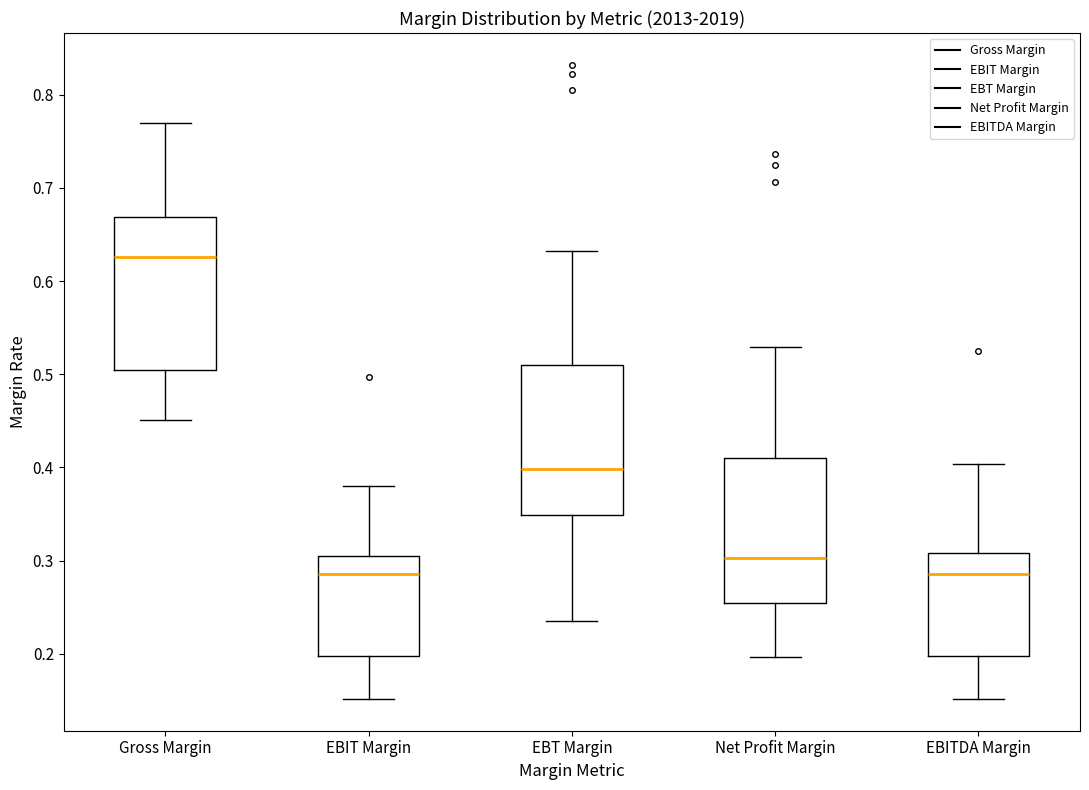

Reading left to right, transcribe this box plot: for each box, give where its median line is, the range the box spans, and where its two whiskers end, as read against the y-axis. The values are not printed on the chart, so give them approximately, as read against the axis.

Gross Margin: median 0.63, box 0.50 to 0.67, whiskers 0.45 to 0.77
EBIT Margin: median 0.29, box 0.20 to 0.31, whiskers 0.15 to 0.38
EBT Margin: median 0.40, box 0.35 to 0.51, whiskers 0.24 to 0.63
Net Profit Margin: median 0.30, box 0.25 to 0.41, whiskers 0.20 to 0.53
EBITDA Margin: median 0.29, box 0.20 to 0.31, whiskers 0.15 to 0.40